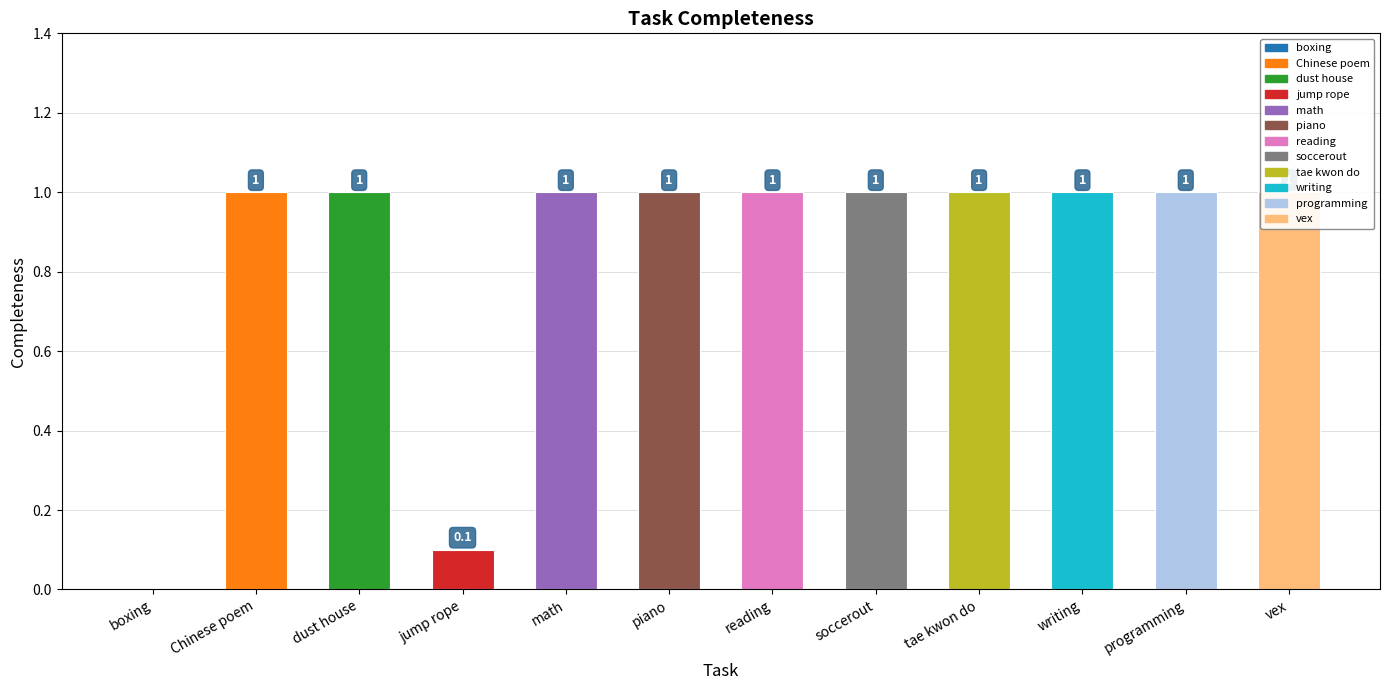

How many categories are shown in the chart?

12